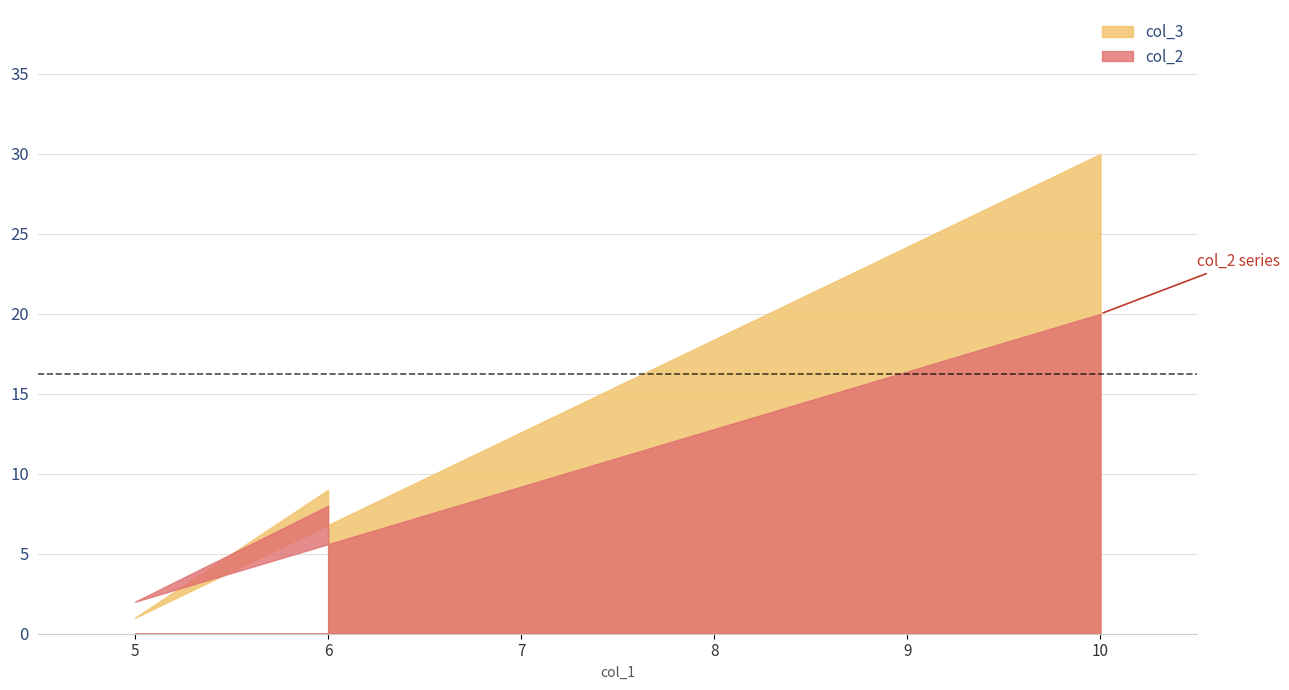

Which category has the lowest value across all series?

5